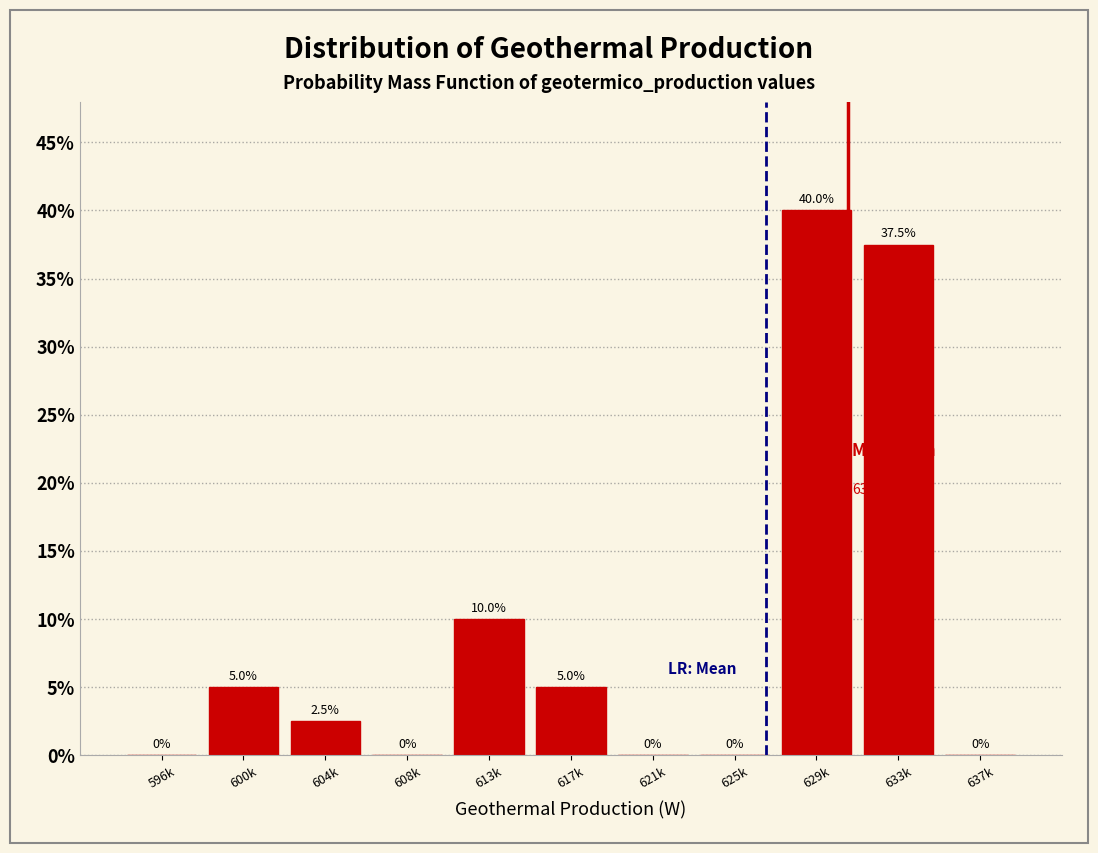

Reading left to right, transcribe all the data shown in this chart.

596k=0.0	600k=5.0	604k=2.5	608k=0.0	613k=10.0	617k=5.0	621k=0.0	625k=0.0	629k=40.0	633k=37.5	637k=0.0